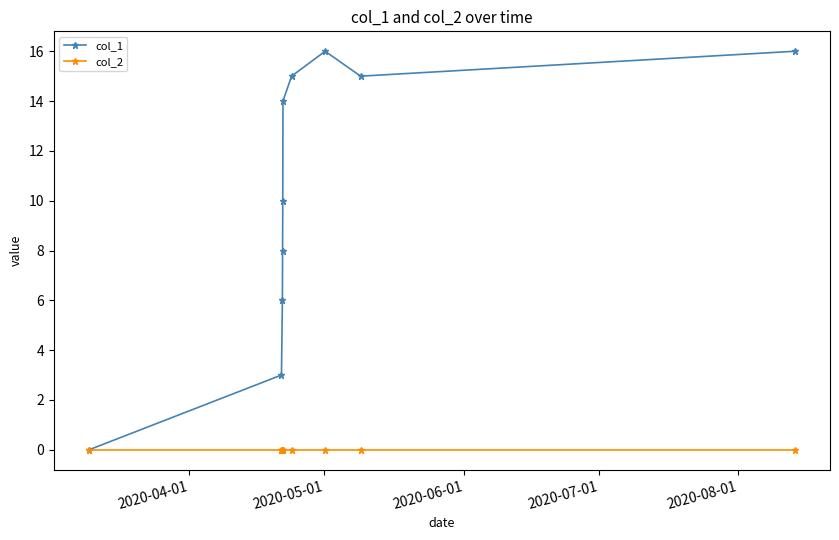

In col_1, how many points are higher than both neighbors (excluding endpoints)?

1